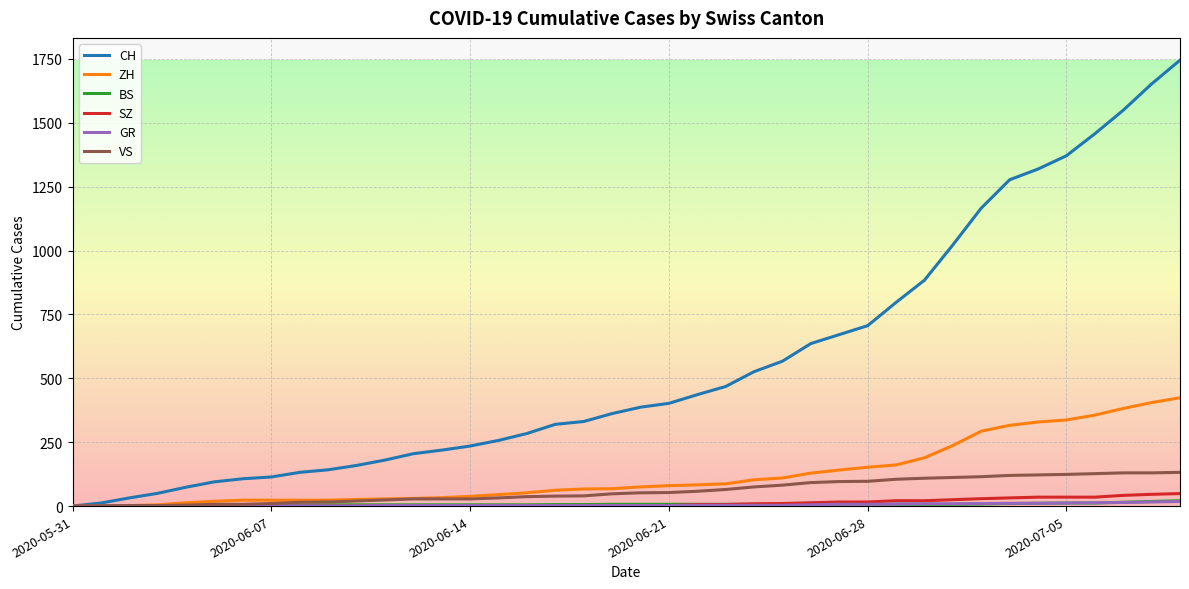

Which series has the largest total across all categories?

CH